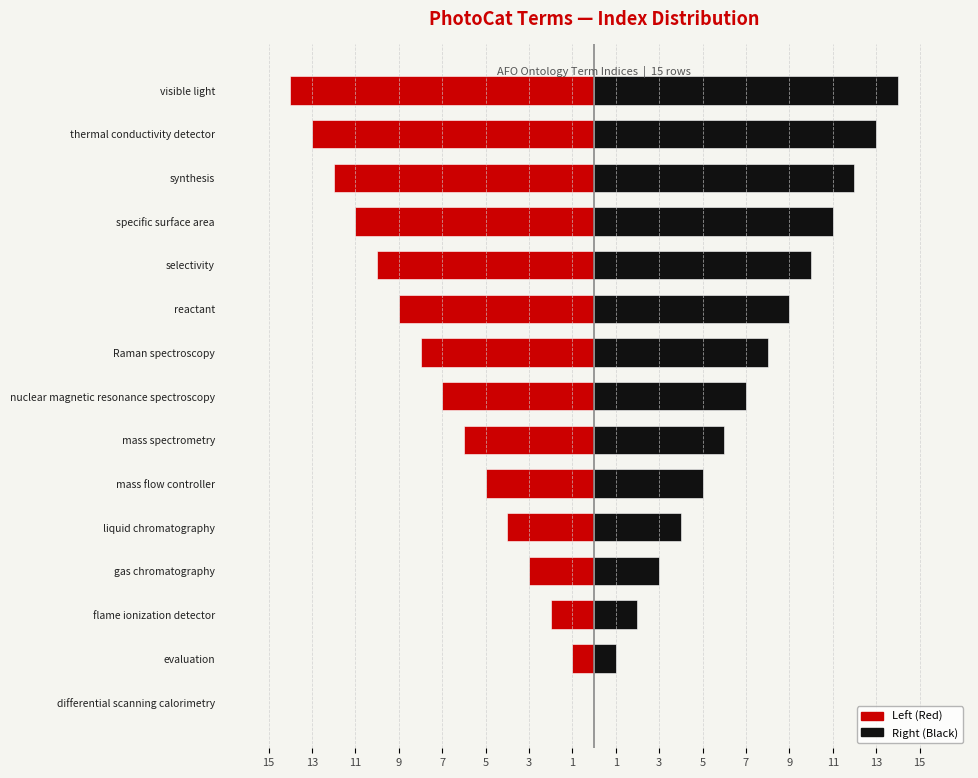

What is the difference between the Left (Red) values at synthesis and flame ionization detector?

10